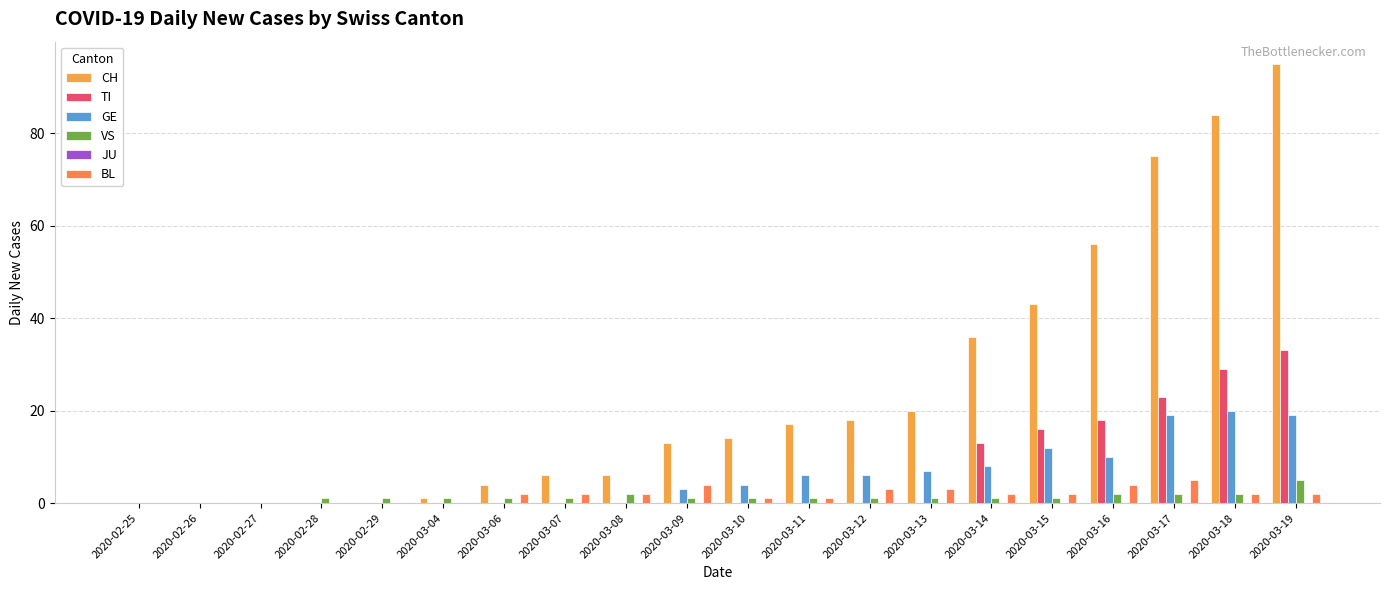

Between 2020-02-29 and 2020-03-17, which series saw the biggest shift?

CH